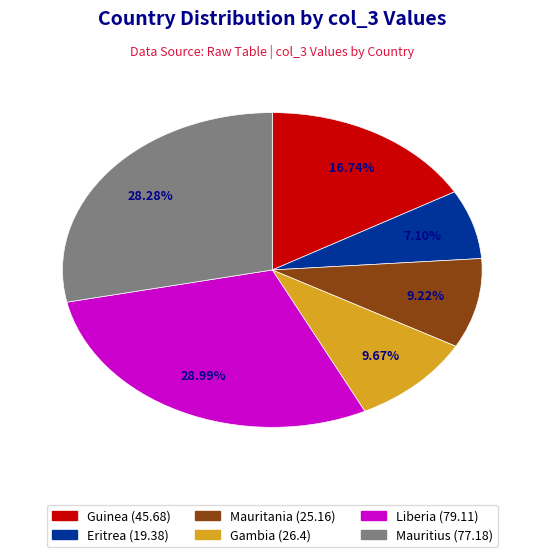

What is the ratio of the value at Mauritius to the value at Mauritania?

3.1